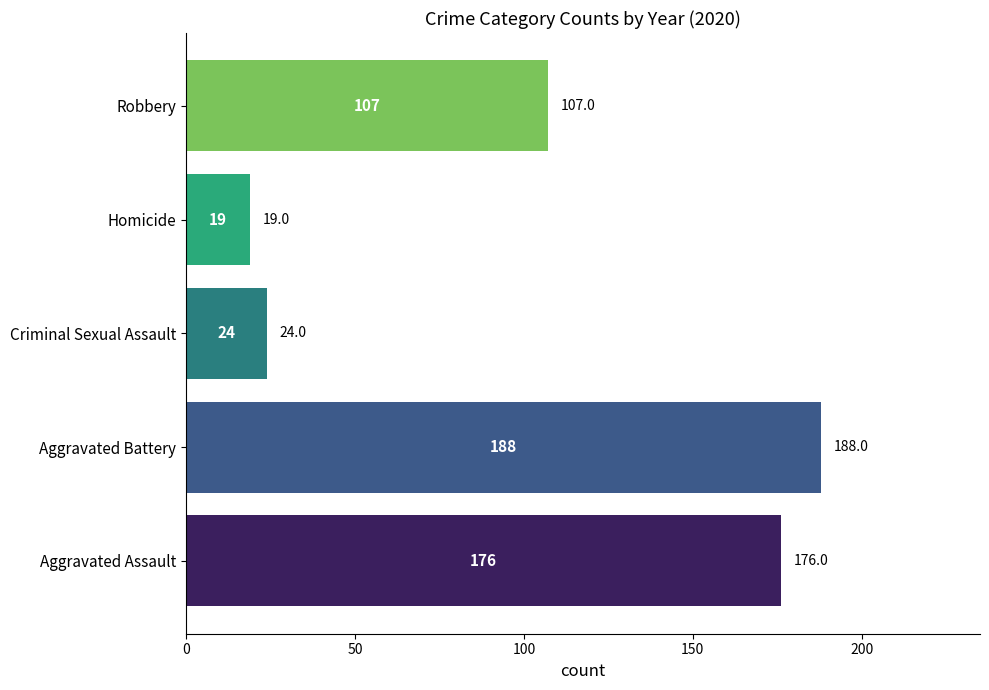

What is the average value?

103